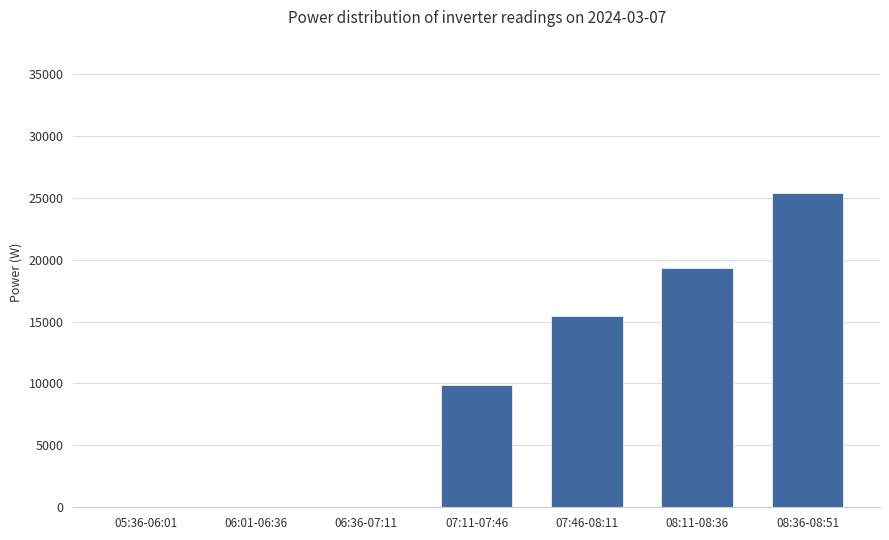

What is the sum of the values at 05:36-06:01 and 08:36-08:51?

25426